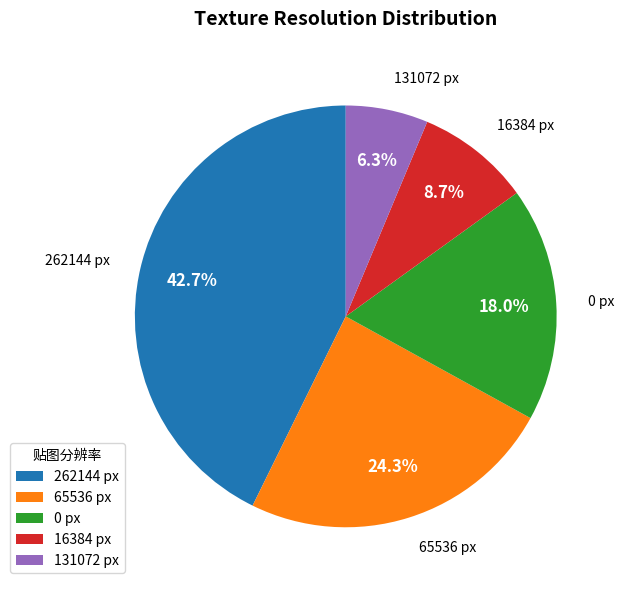

Which category has the biggest portion of the pie?

262144 px